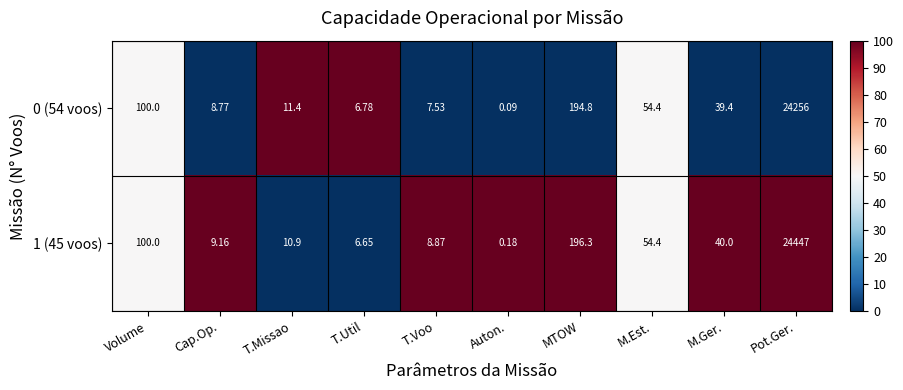

Where is 0 (54 voos) nearest to the value 12128?

MTOW